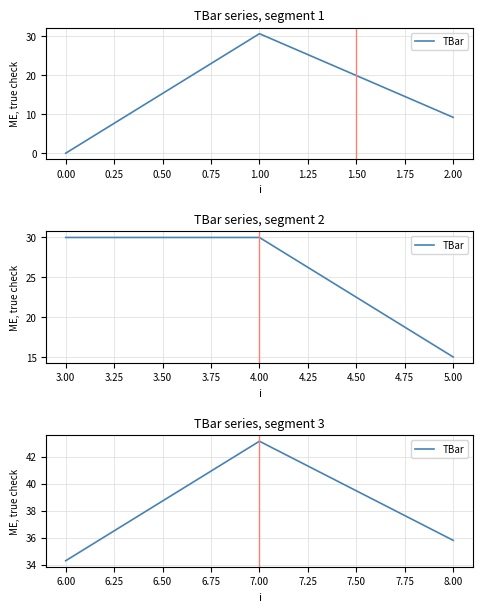

Count the number of categories in the chart.

3